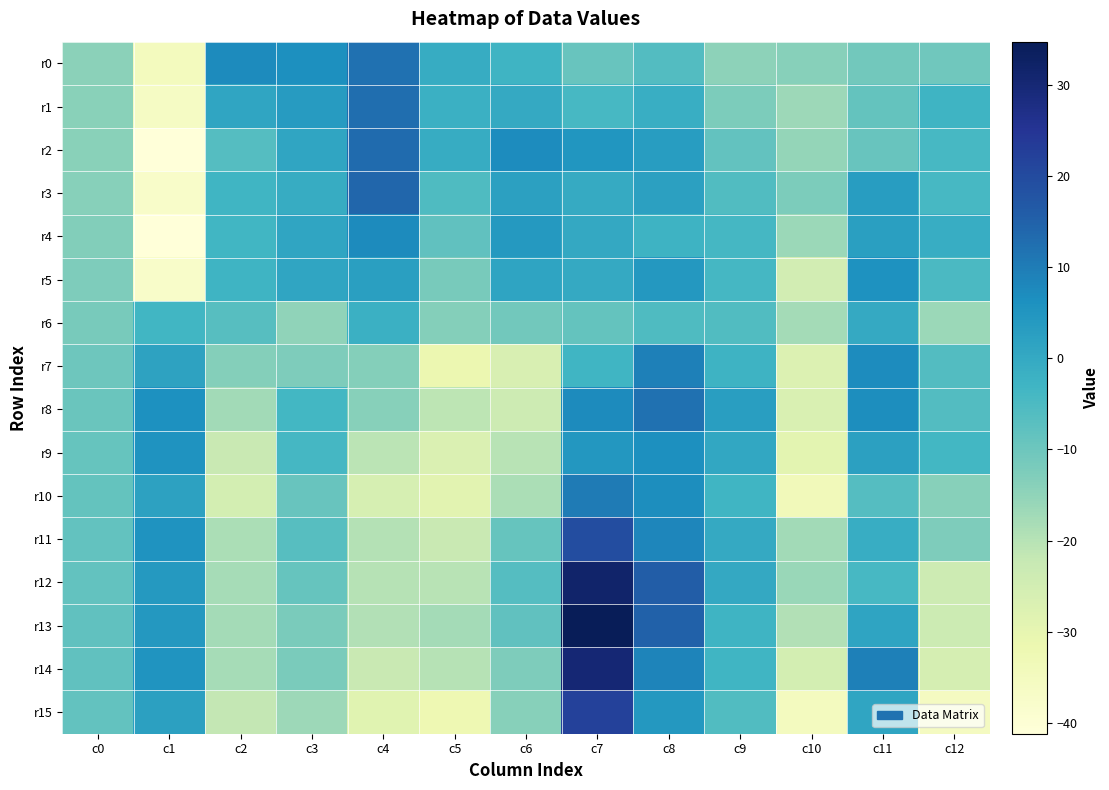

How many categories are shown in the chart?

13